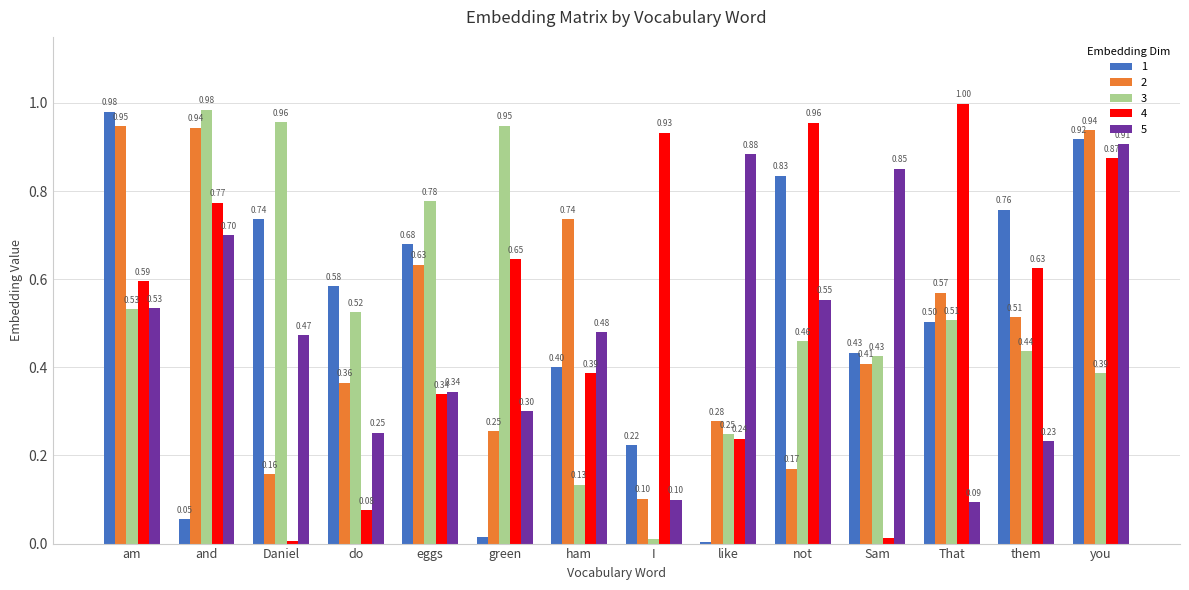

What is the sum of the 5 values at them and I?

0.3